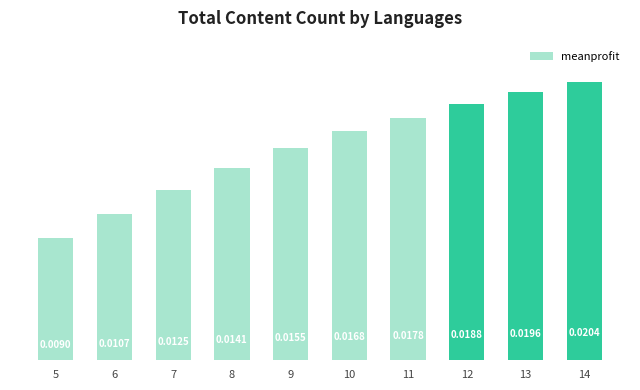

List the labels in order of value, largest first.

14, 13, 12, 11, 10, 9, 8, 7, 6, 5